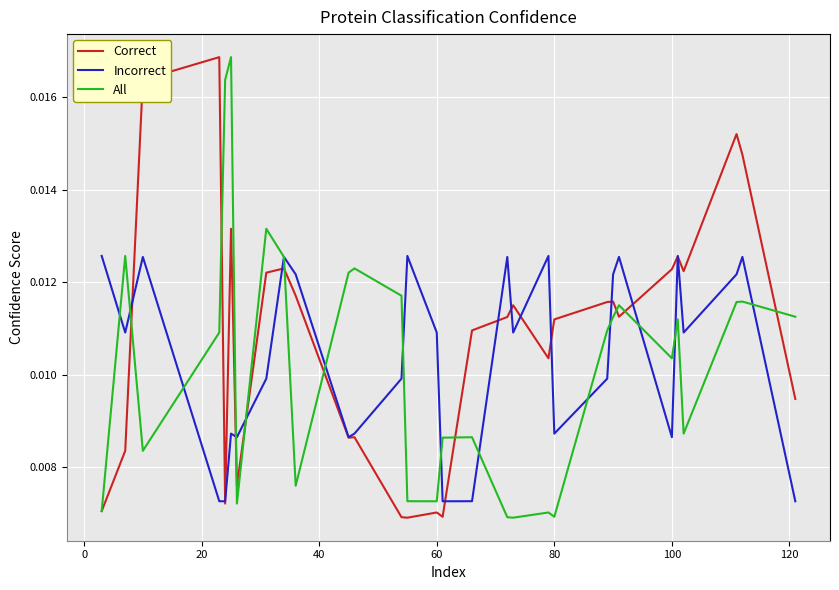

Which series has the widest spread of values?

Correct